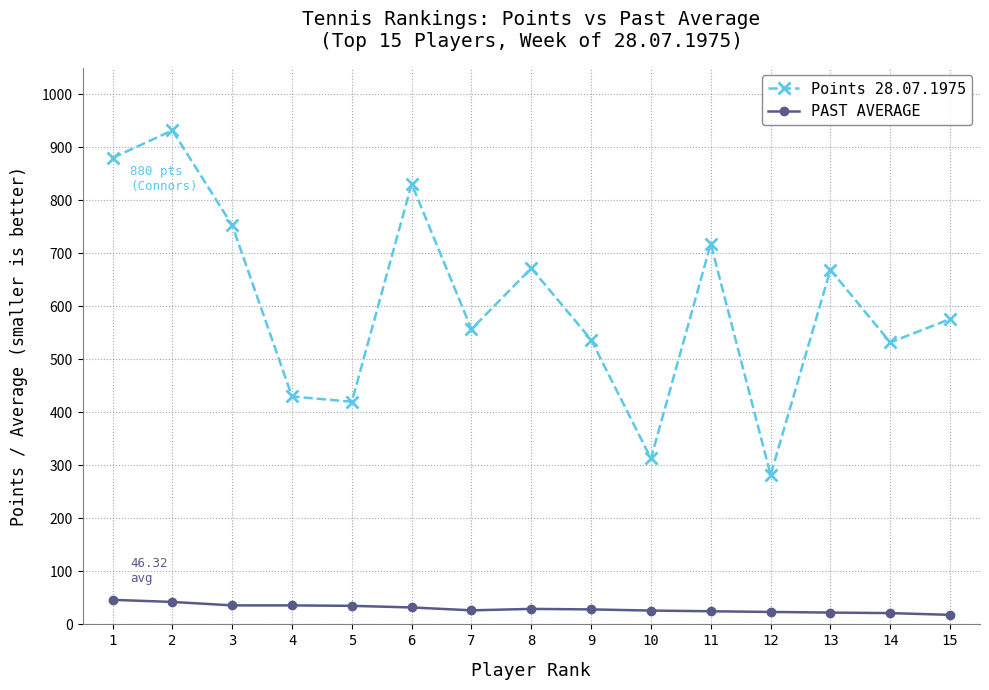

What is the difference between the maximum and second lowest values in the PAST AVERAGE series?

25.0